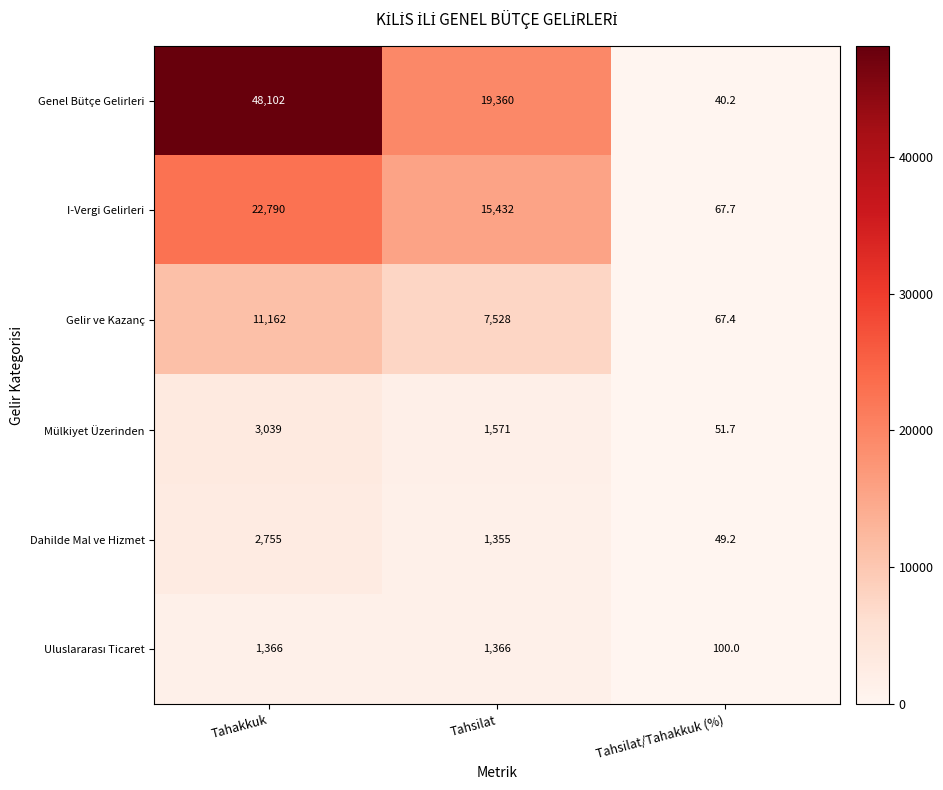

What is the total value across all series at Tahakkuk?

89214.0